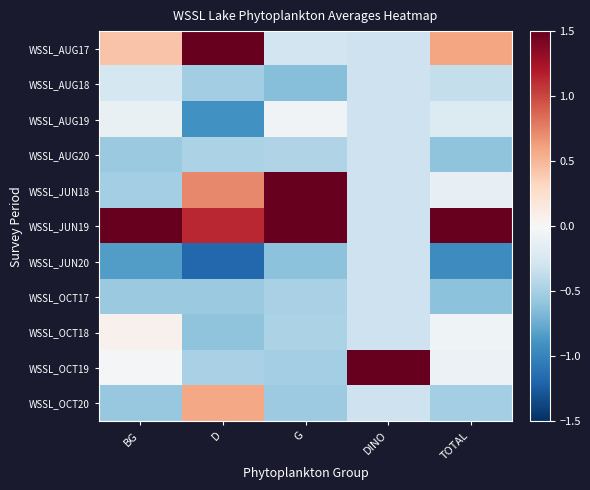

Which series has the largest range (max minus min)?

WSSL_OCT19